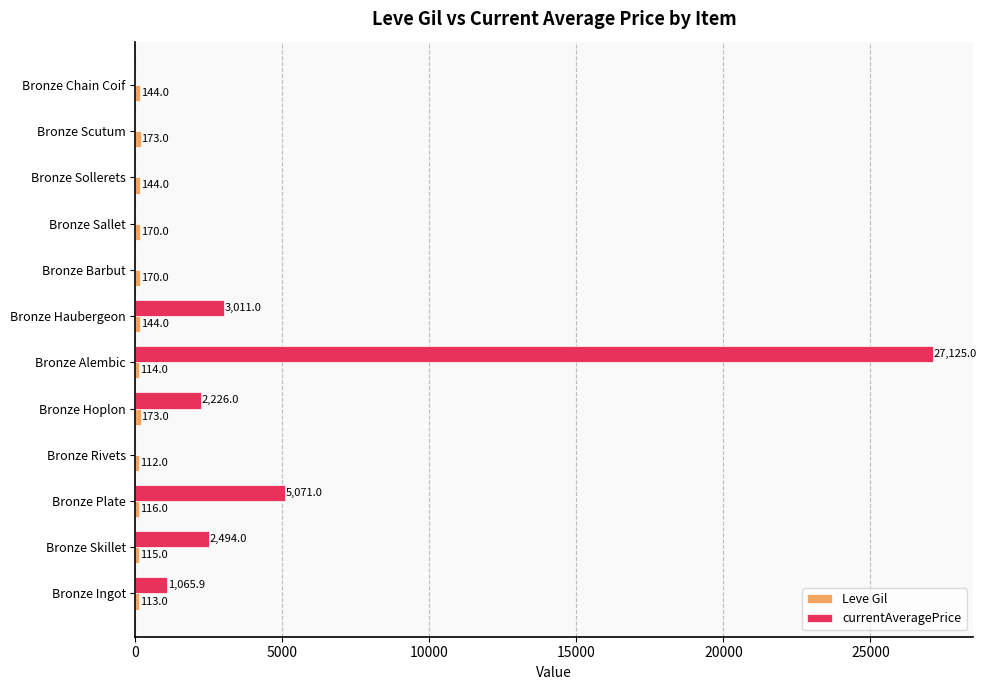

How many values in currentAveragePrice are above zero?

6